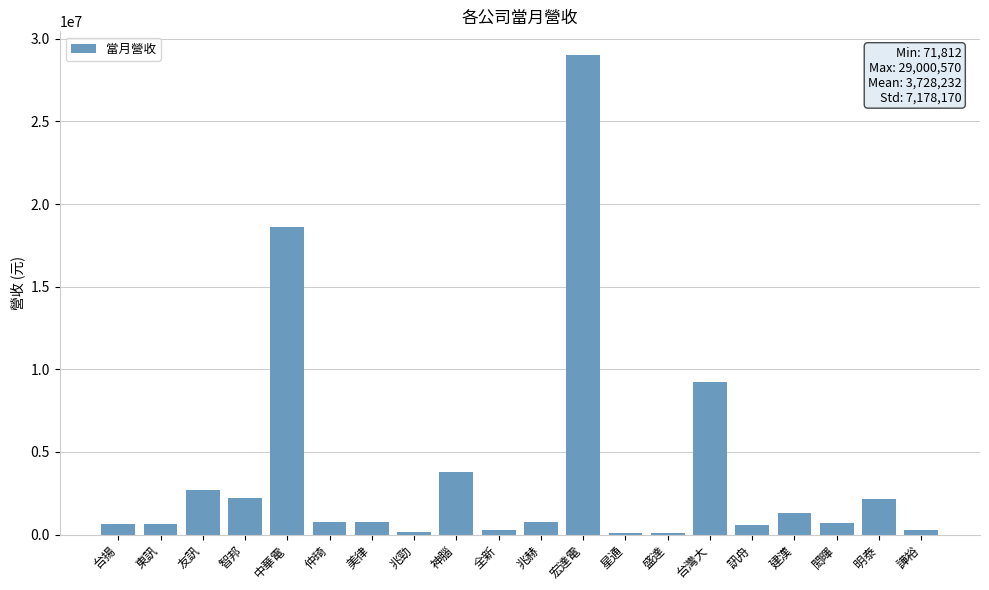

At which label is the value closest to 14536191?

中華電